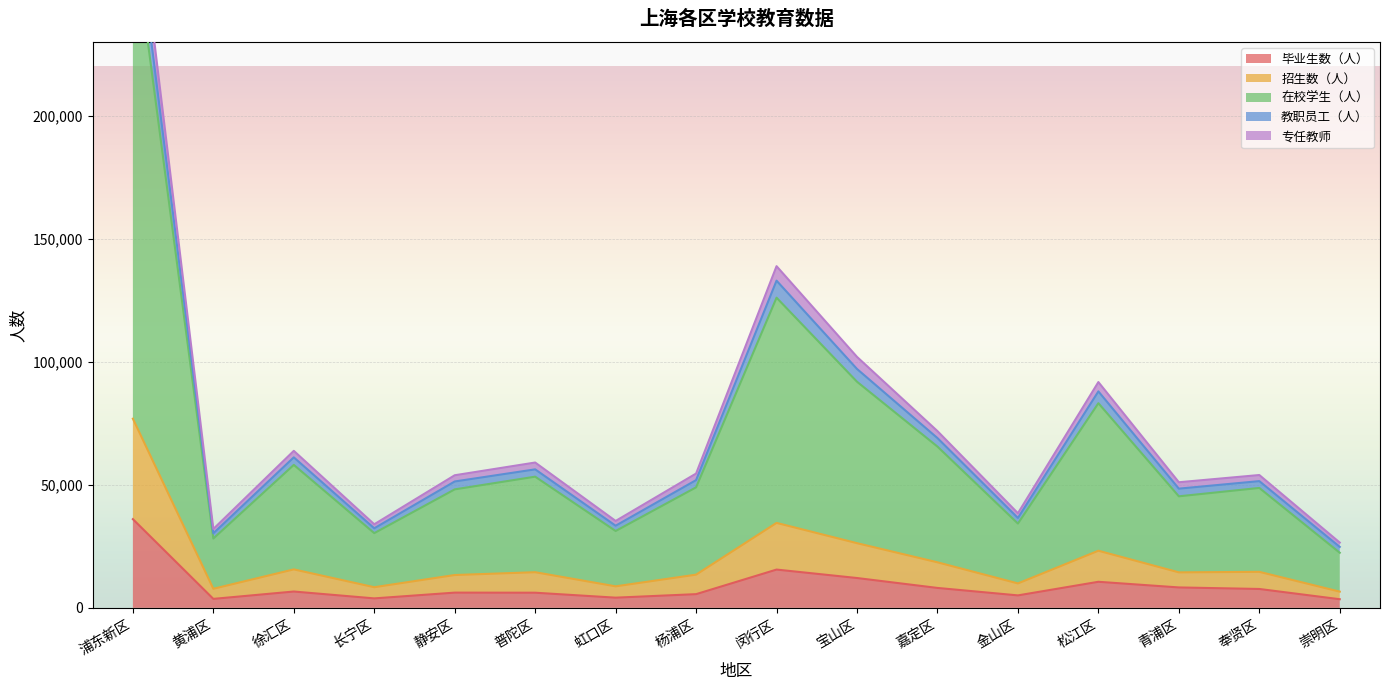

At which label does 专任教师 reach its minimum?

崇明区